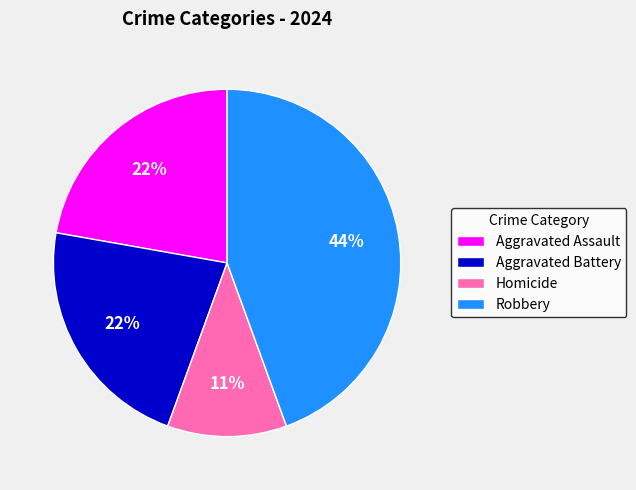

To the nearest percent, what portion does Robbery represent?

44%